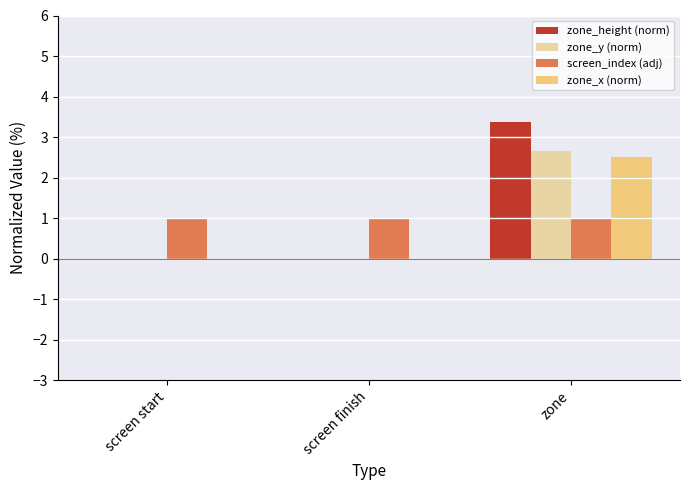

What is the sum of the screen_index (adj) values at zone and screen start?

2.0